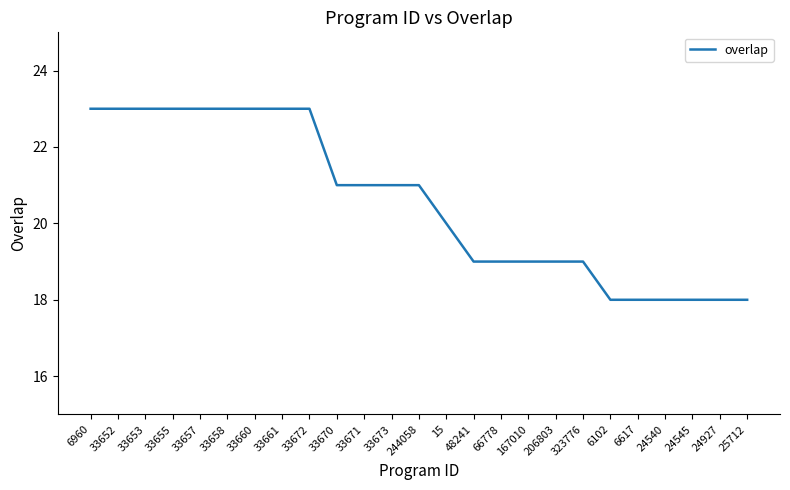

True or false: the data shows 9 at 33655.

False